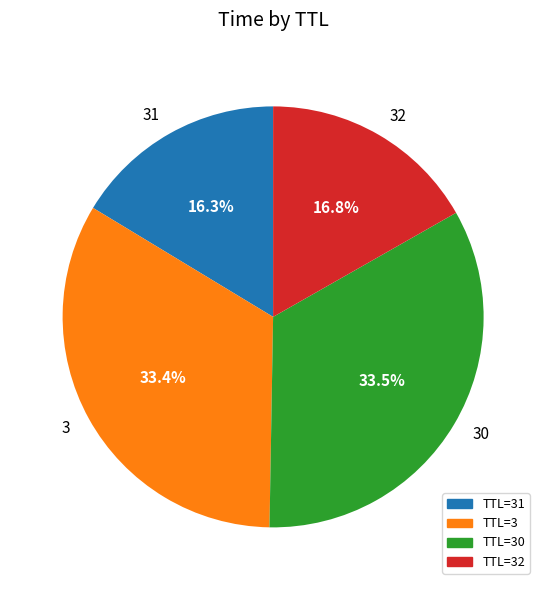

Does any single category account for the majority?

No